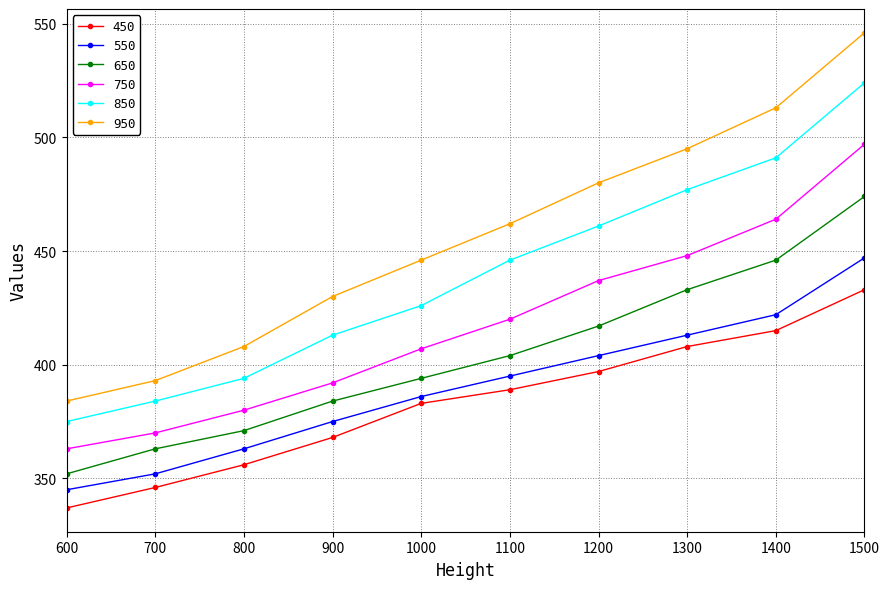

What is the value of the 750 point at the 1st from the left?

363